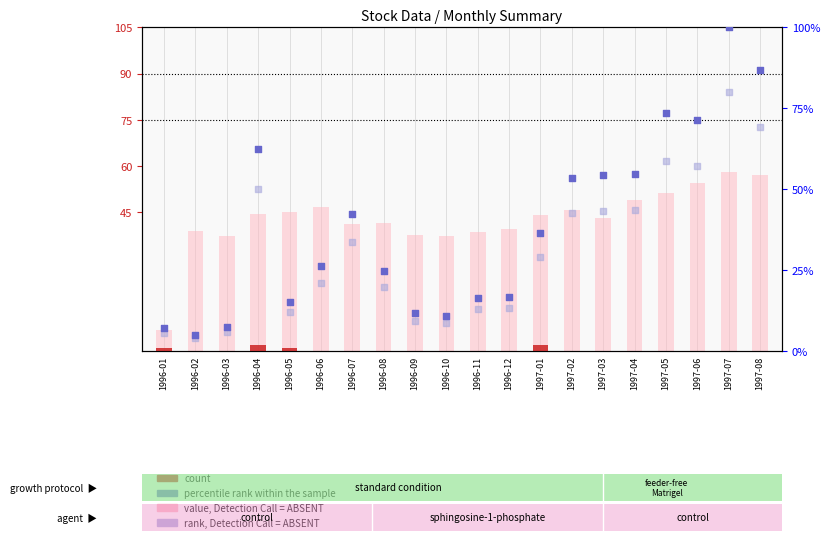

Which series reaches the minimum Y coordinate?

count